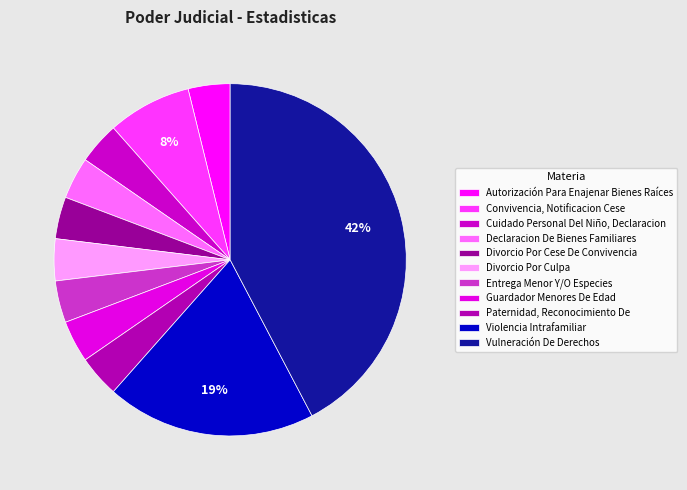

To the nearest percent, what is the difference between the largest and smallest slice percentages?

38%